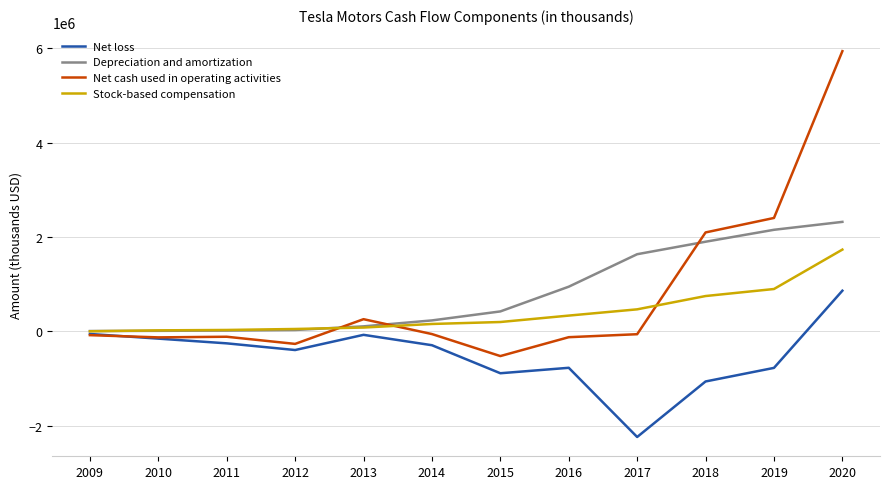

Which series has the widest spread of values?

Net cash used in operating activities